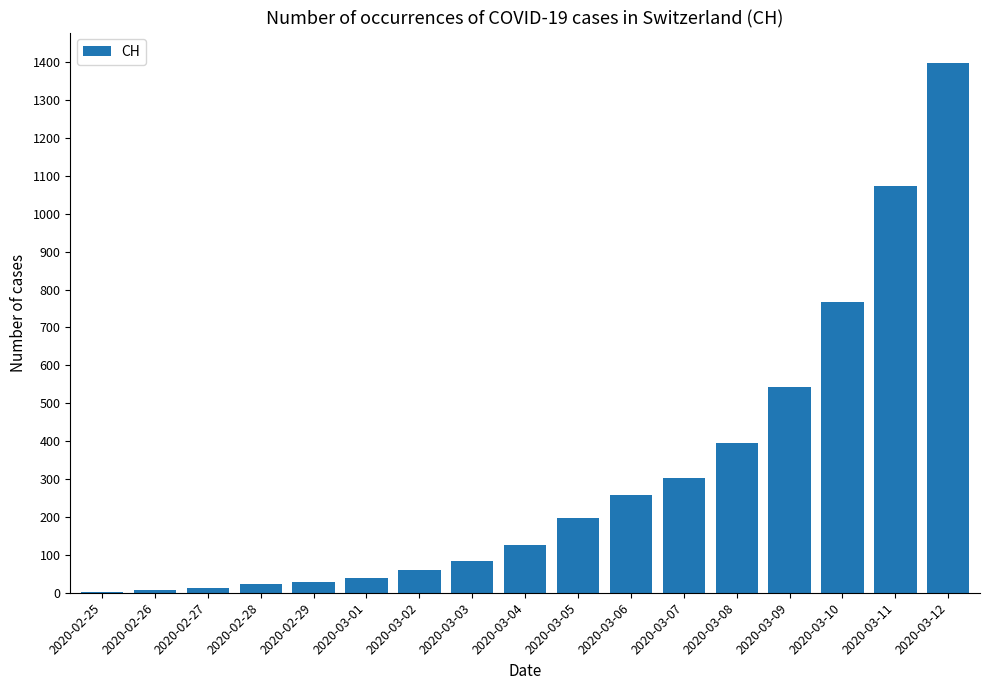

Where is the data nearest to the value 700?

2020-03-10